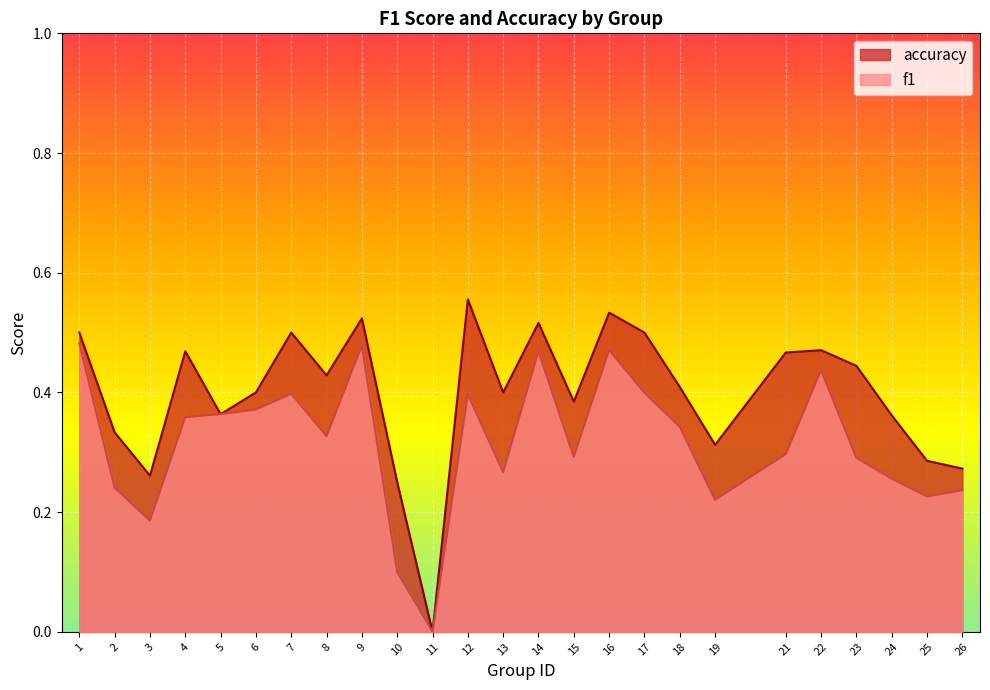

Reading right to left, list all the values displayed in this chart.

f1: 0.2	0.2	0.3	0.3	0.4	0.3	0.2	0.3	0.4	0.5	0.3	0.5	0.3	0.4	0.0	0.1	0.5	0.3	0.4	0.4	0.4	0.4	0.2	0.2	0.5
accuracy: 0.3	0.3	0.4	0.4	0.5	0.5	0.3	0.4	0.5	0.5	0.4	0.5	0.4	0.6	0.0	0.2	0.5	0.4	0.5	0.4	0.4	0.5	0.3	0.3	0.5